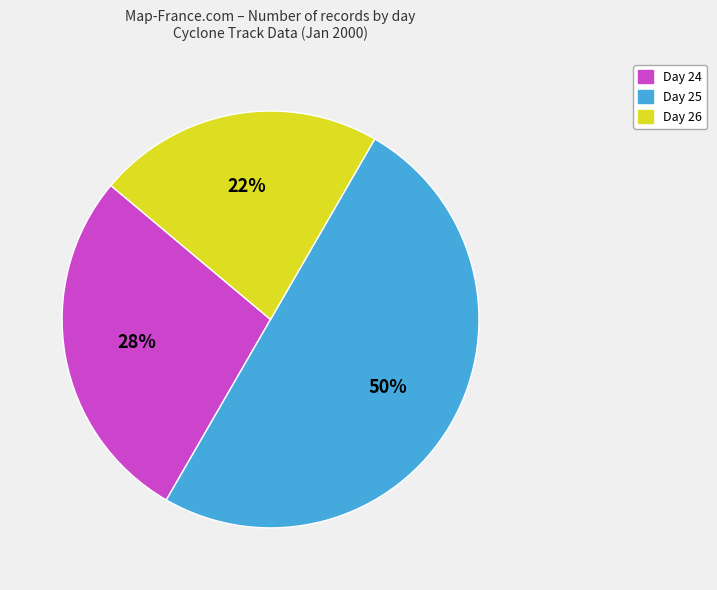

To the nearest percent, what is the difference between the largest and smallest slice percentages?

28%